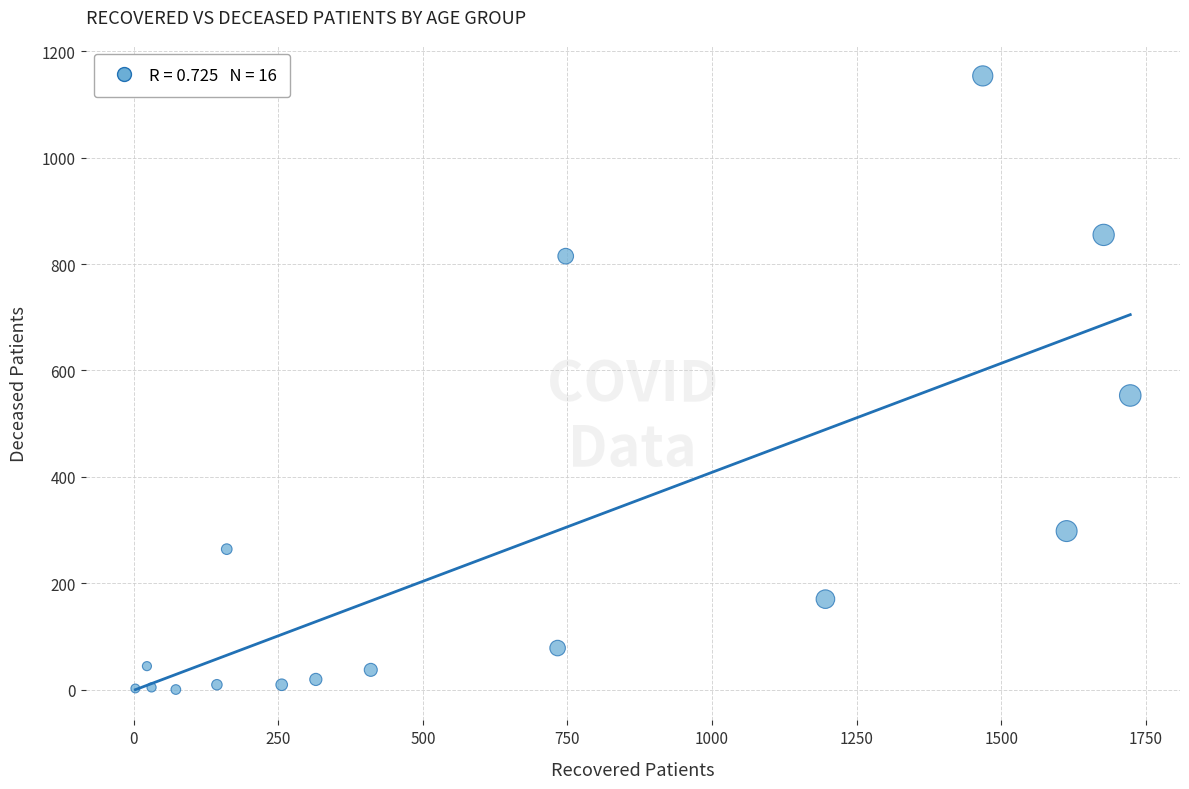

What Y value in the scatter plot is closest to 577?

553